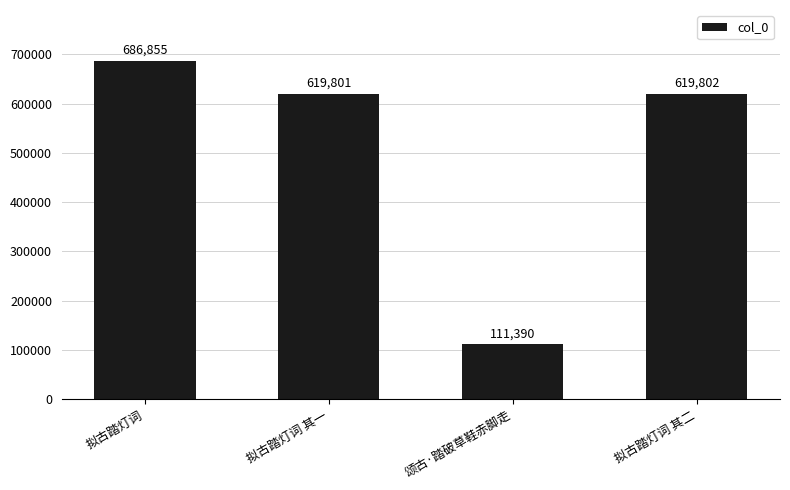

The value at 颂古·踏破草鞋赤脚走 is 111390. True or false?

True